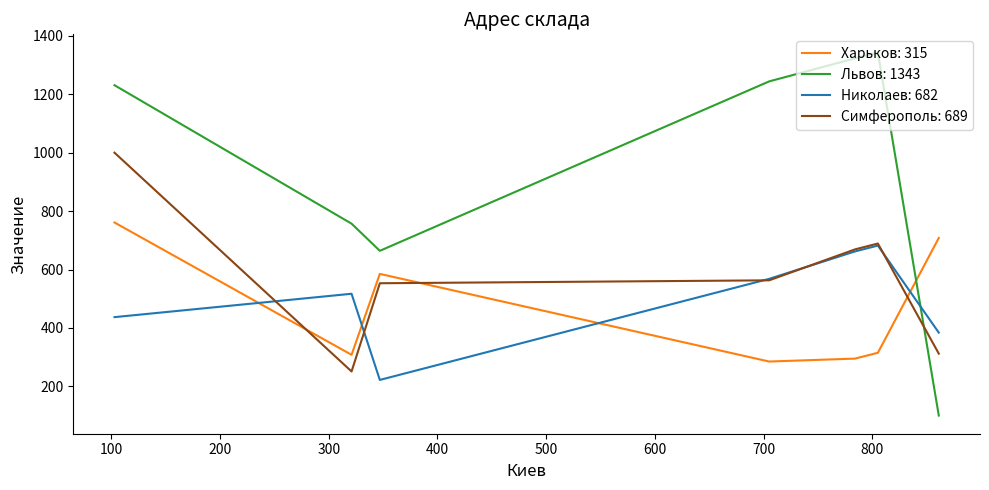

Which series has the largest range (max minus min)?

Львов: 1343